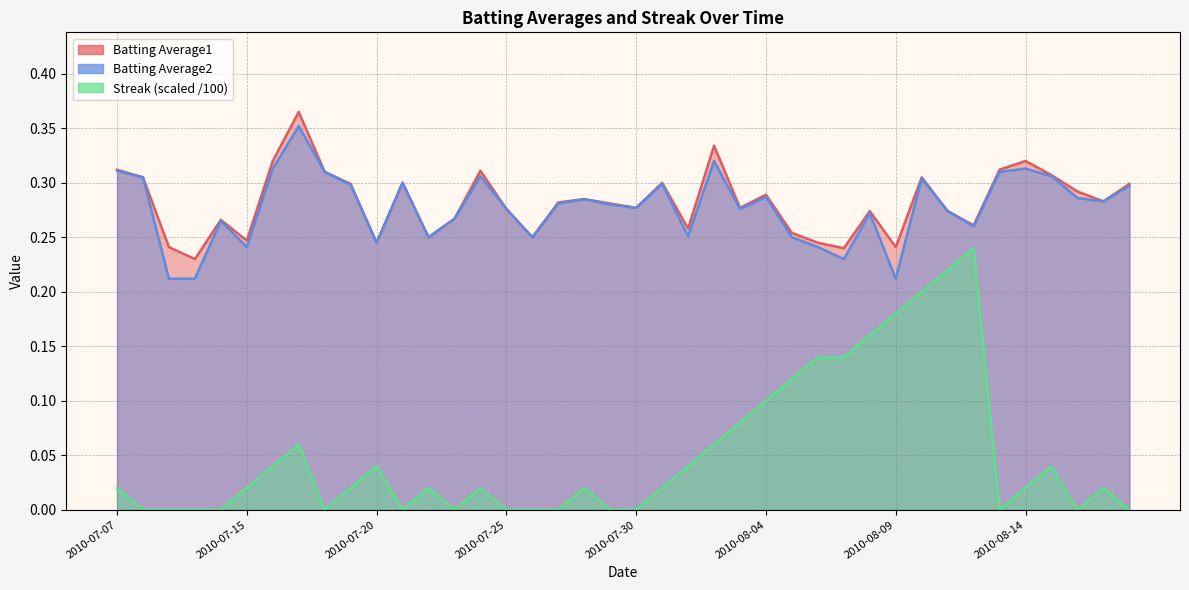

Reading left to right, extract all data points from this chart.

Batting Average1: 2010-07-07=0.3	2010-07-08=0.3	2010-07-09=0.2	2010-07-10=0.2	2010-07-11=0.3	2010-07-15=0.2	2010-07-16=0.3	2010-07-17=0.4	2010-07-18=0.3	2010-07-19=0.3	2010-07-20=0.2	2010-07-21=0.3	2010-07-22=0.2	2010-07-23=0.3	2010-07-24=0.3	2010-07-25=0.3	2010-07-26=0.2	2010-07-27=0.3	2010-07-28=0.3	2010-07-29=0.3	2010-07-30=0.3	2010-07-31=0.3	2010-08-01=0.3	2010-08-02=0.3	2010-08-03=0.3	2010-08-04=0.3	2010-08-05=0.3	2010-08-06=0.2	2010-08-07=0.2	2010-08-08=0.3	2010-08-09=0.2	2010-08-10=0.3	2010-08-11=0.3	2010-08-12=0.3	2010-08-13=0.3	2010-08-14=0.3	2010-08-15=0.3	2010-08-16=0.3	2010-08-17=0.3	2010-08-18=0.3
Batting Average2: 2010-07-07=0.3	2010-07-08=0.3	2010-07-09=0.2	2010-07-10=0.2	2010-07-11=0.3	2010-07-15=0.2	2010-07-16=0.3	2010-07-17=0.4	2010-07-18=0.3	2010-07-19=0.3	2010-07-20=0.2	2010-07-21=0.3	2010-07-22=0.2	2010-07-23=0.3	2010-07-24=0.3	2010-07-25=0.3	2010-07-26=0.2	2010-07-27=0.3	2010-07-28=0.3	2010-07-29=0.3	2010-07-30=0.3	2010-07-31=0.3	2010-08-01=0.3	2010-08-02=0.3	2010-08-03=0.3	2010-08-04=0.3	2010-08-05=0.2	2010-08-06=0.2	2010-08-07=0.2	2010-08-08=0.3	2010-08-09=0.2	2010-08-10=0.3	2010-08-11=0.3	2010-08-12=0.3	2010-08-13=0.3	2010-08-14=0.3	2010-08-15=0.3	2010-08-16=0.3	2010-08-17=0.3	2010-08-18=0.3
Streak: 2010-07-07=0.0	2010-07-08=0.0	2010-07-09=0.0	2010-07-10=0.0	2010-07-11=0.0	2010-07-15=0.0	2010-07-16=0.0	2010-07-17=0.1	2010-07-18=0.0	2010-07-19=0.0	2010-07-20=0.0	2010-07-21=0.0	2010-07-22=0.0	2010-07-23=0.0	2010-07-24=0.0	2010-07-25=0.0	2010-07-26=0.0	2010-07-27=0.0	2010-07-28=0.0	2010-07-29=0.0	2010-07-30=0.0	2010-07-31=0.0	2010-08-01=0.0	2010-08-02=0.1	2010-08-03=0.1	2010-08-04=0.1	2010-08-05=0.1	2010-08-06=0.1	2010-08-07=0.1	2010-08-08=0.2	2010-08-09=0.2	2010-08-10=0.2	2010-08-11=0.2	2010-08-12=0.2	2010-08-13=0.0	2010-08-14=0.0	2010-08-15=0.0	2010-08-16=0.0	2010-08-17=0.0	2010-08-18=0.0